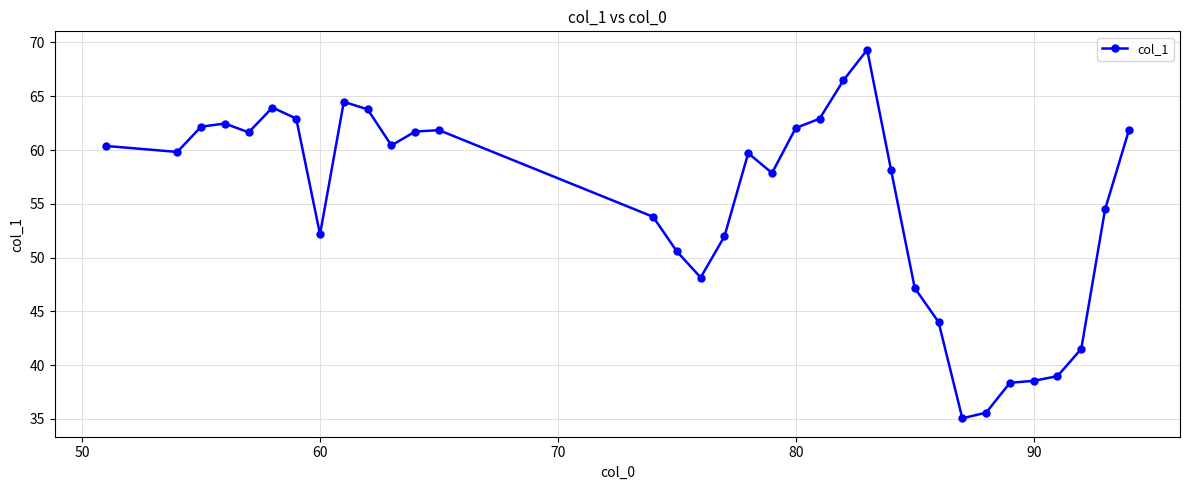

What is the value of the 16th point from the left?

48.1